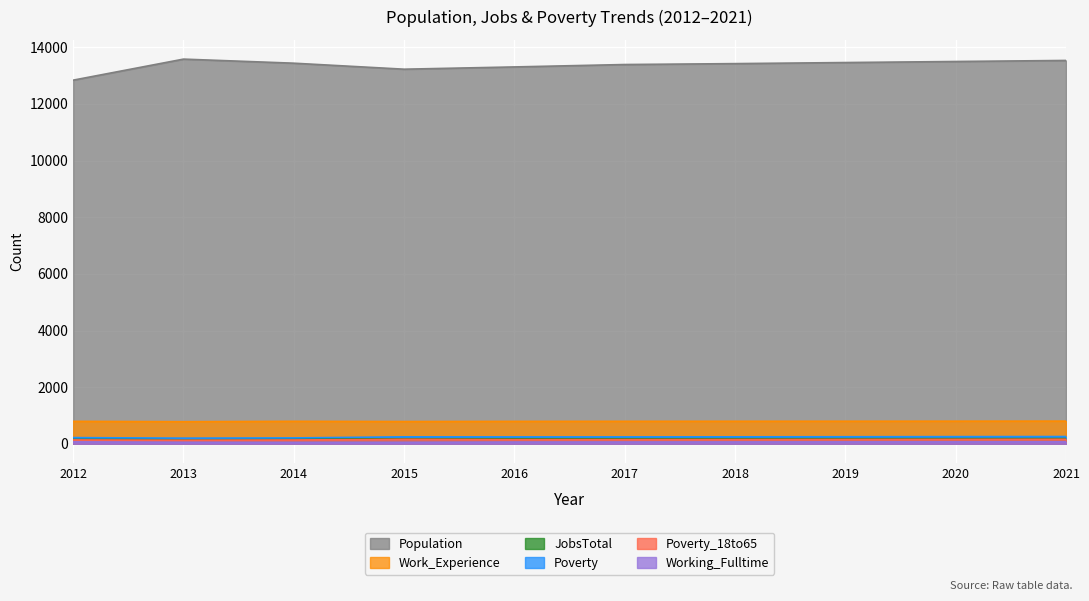

What is the spread (max minus min) of values at 2019?

13400